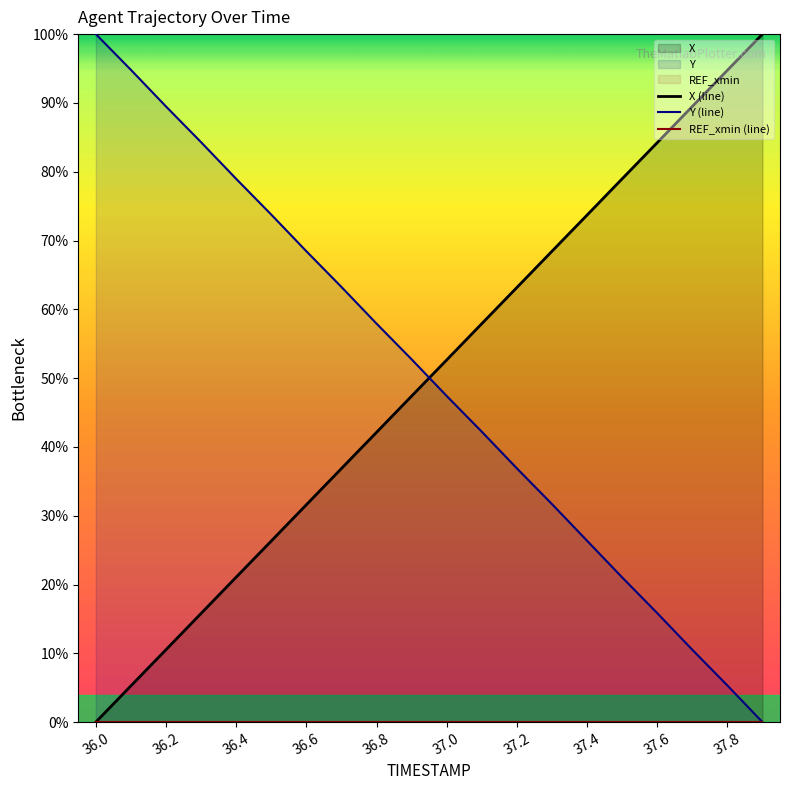

What is the highest value of the Y (line) series?

100.0